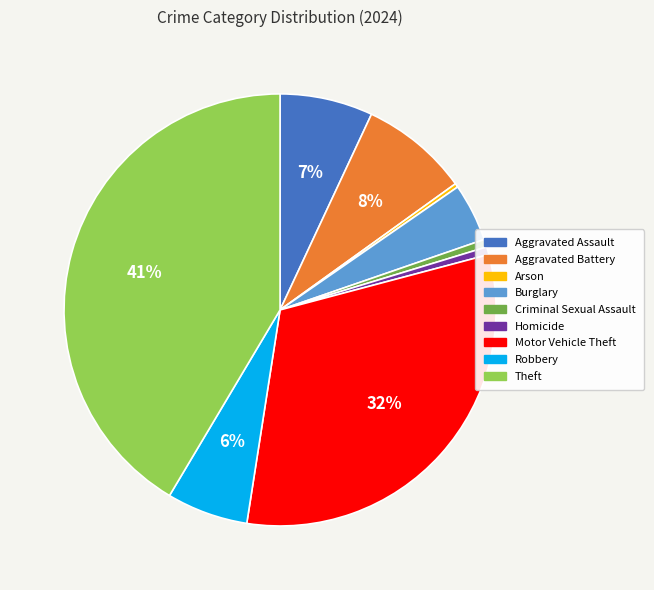

Which category has the biggest portion of the pie?

Theft